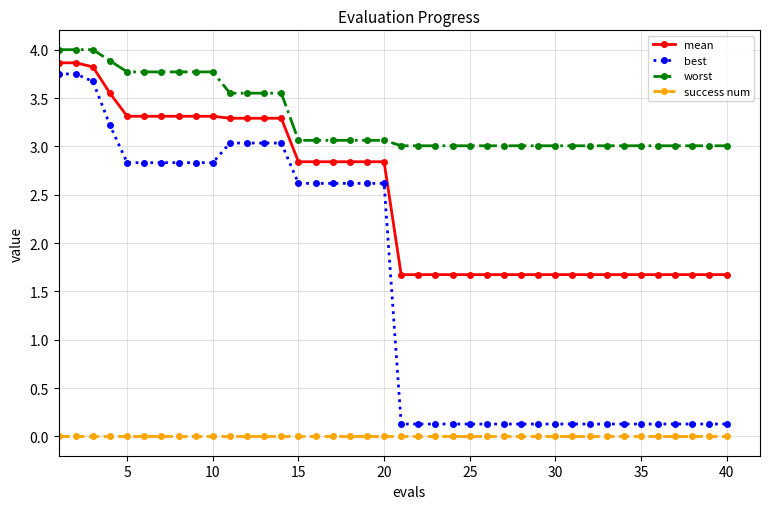

Which series has the largest total across all categories?

worst